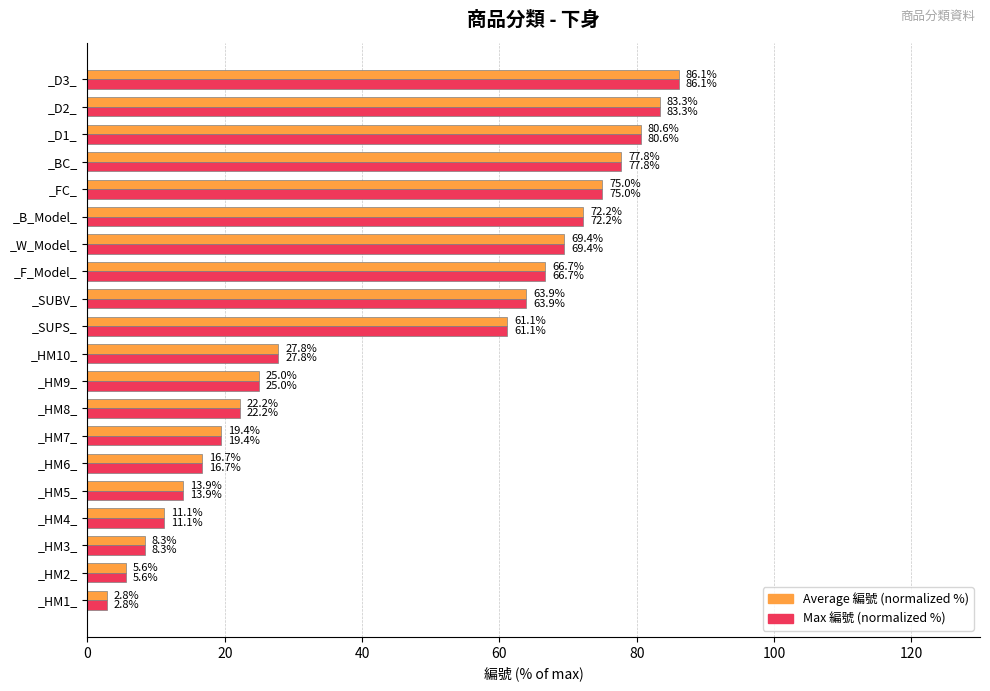

List the labels in order of Average 編號 (normalized %) value, smallest first.

_HM1_, _HM2_, _HM3_, _HM4_, _HM5_, _HM6_, _HM7_, _HM8_, _HM9_, _HM10_, _SUPS_, _SUBV_, _F_Model_, _W_Model_, _B_Model_, _FC_, _BC_, _D1_, _D2_, _D3_